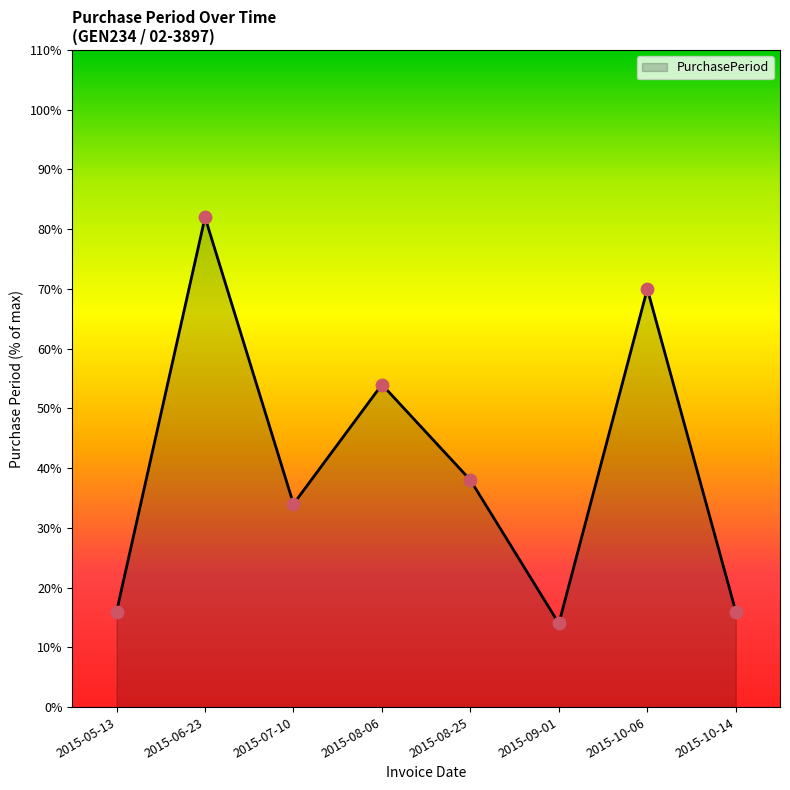

Approximately how many times larger is the value at 2015-08-25 compared to 2015-05-13?

2.4